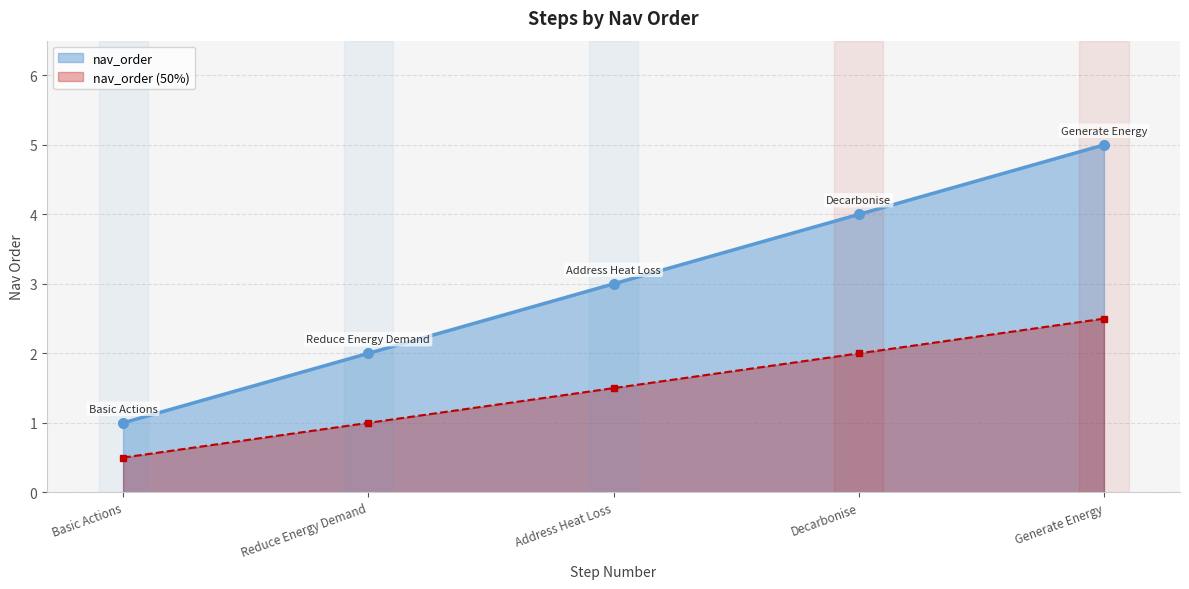

What is the difference between the maximum and second lowest values?

3